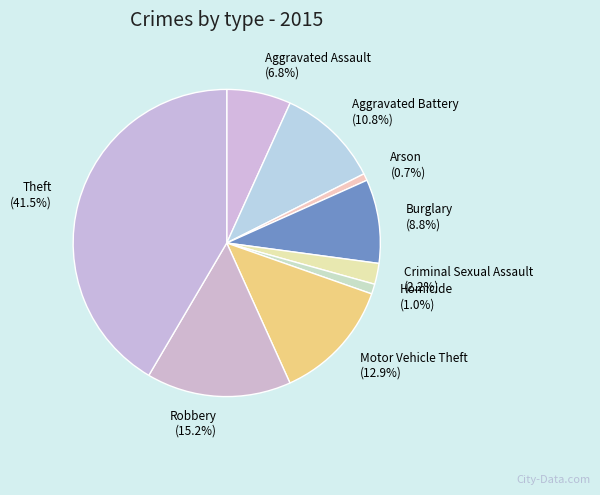

What percentage is NOT represented by Arson?

99.3%